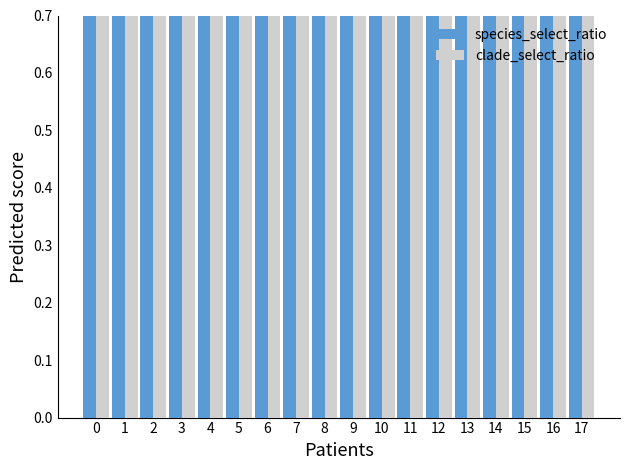

Is it true that species_select_ratio equals 1.0 at 12?

True